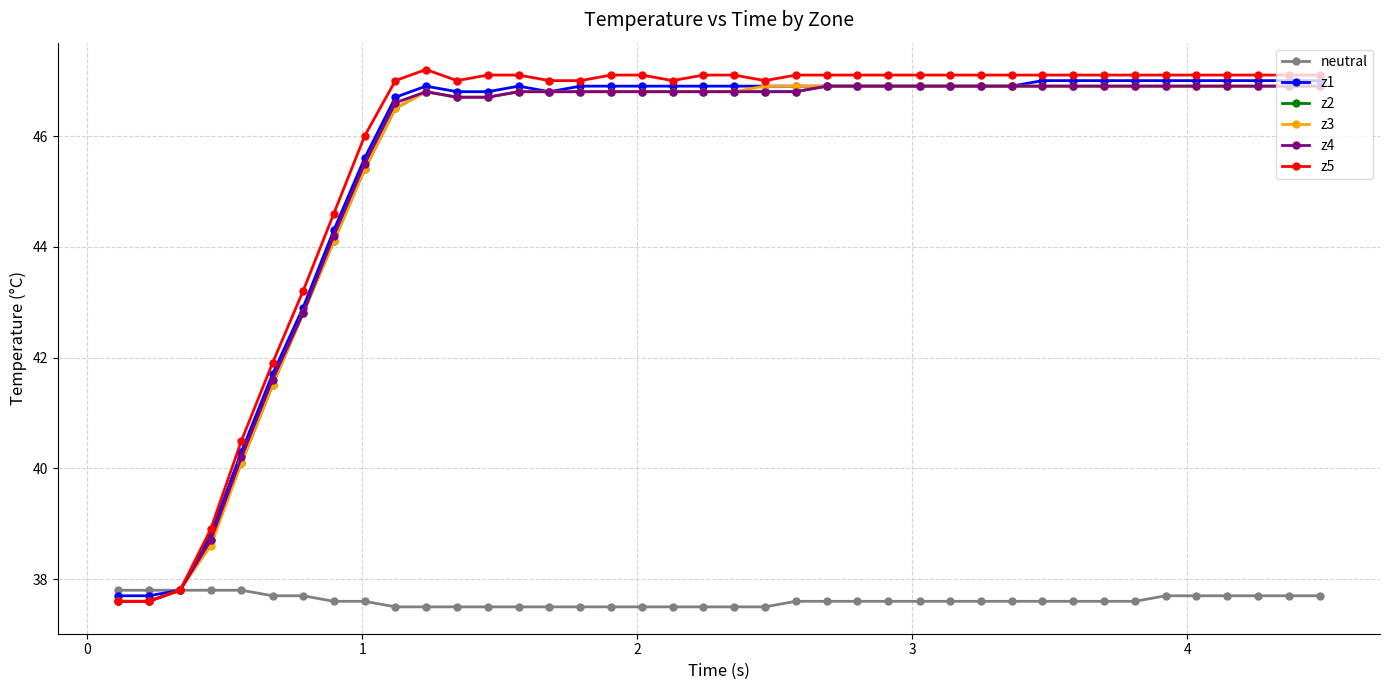

Reading left to right, what are all the values shown in this chart?

neutral: 37.8	37.8	37.8	37.8	37.8	37.7	37.7	37.6	37.6	37.5	37.5	37.5	37.5	37.5	37.5	37.5	37.5	37.5	37.5	37.5	37.5	37.5	37.6	37.6	37.6	37.6	37.6	37.6	37.6	37.6	37.6	37.6	37.6	37.6	37.7	37.7	37.7	37.7	37.7	37.7
z1: 37.7	37.7	37.8	38.8	40.3	41.7	42.9	44.3	45.6	46.7	46.9	46.8	46.8	46.9	46.8	46.9	46.9	46.9	46.9	46.9	46.9	46.9	46.9	46.9	46.9	46.9	46.9	46.9	46.9	46.9	47.0	47.0	47.0	47.0	47.0	47.0	47.0	47.0	47.0	47.0
z2: 37.6	37.6	37.8	38.7	40.1	41.5	42.8	44.1	45.4	46.5	46.8	46.7	46.7	46.8	46.8	46.8	46.8	46.8	46.8	46.8	46.8	46.8	46.8	46.9	46.9	46.9	46.9	46.9	46.9	46.9	46.9	46.9	46.9	46.9	46.9	46.9	46.9	46.9	46.9	46.9
z3: 37.6	37.6	37.8	38.6	40.1	41.5	42.8	44.1	45.4	46.5	46.8	46.7	46.7	46.8	46.8	46.8	46.8	46.8	46.8	46.8	46.8	46.9	46.9	46.9	46.9	46.9	46.9	46.9	46.9	46.9	46.9	46.9	46.9	46.9	46.9	46.9	46.9	46.9	46.9	46.9
z4: 37.6	37.6	37.8	38.7	40.2	41.6	42.8	44.2	45.5	46.6	46.8	46.7	46.7	46.8	46.8	46.8	46.8	46.8	46.8	46.8	46.8	46.8	46.8	46.9	46.9	46.9	46.9	46.9	46.9	46.9	46.9	46.9	46.9	46.9	46.9	46.9	46.9	46.9	46.9	46.9
z5: 37.6	37.6	37.8	38.9	40.5	41.9	43.2	44.6	46.0	47.0	47.2	47.0	47.1	47.1	47.0	47.0	47.1	47.1	47.0	47.1	47.1	47.0	47.1	47.1	47.1	47.1	47.1	47.1	47.1	47.1	47.1	47.1	47.1	47.1	47.1	47.1	47.1	47.1	47.1	47.1